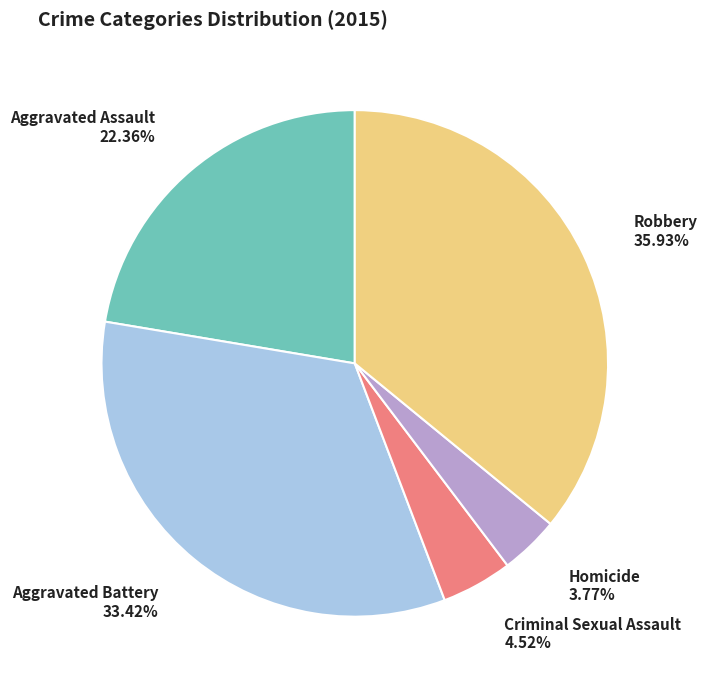

To the nearest percent, what is the combined percentage of Aggravated Battery and Criminal Sexual Assault?

38%